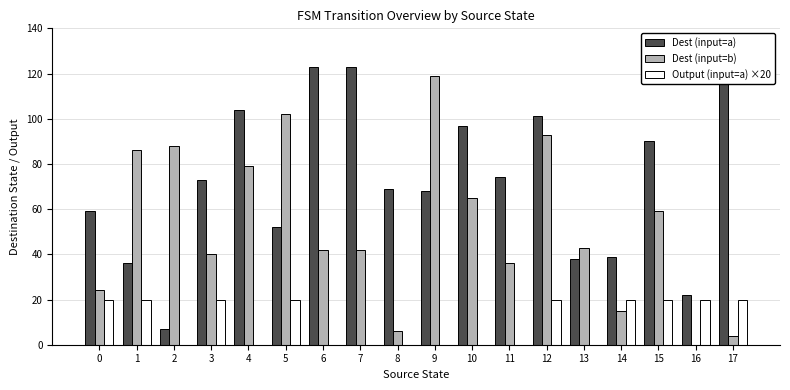

Count the number of categories in the chart.

18